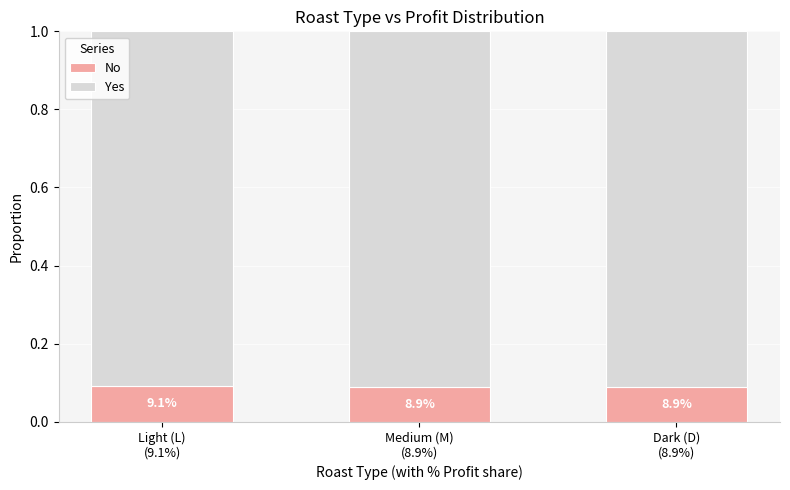

How many bars are there in total?

3